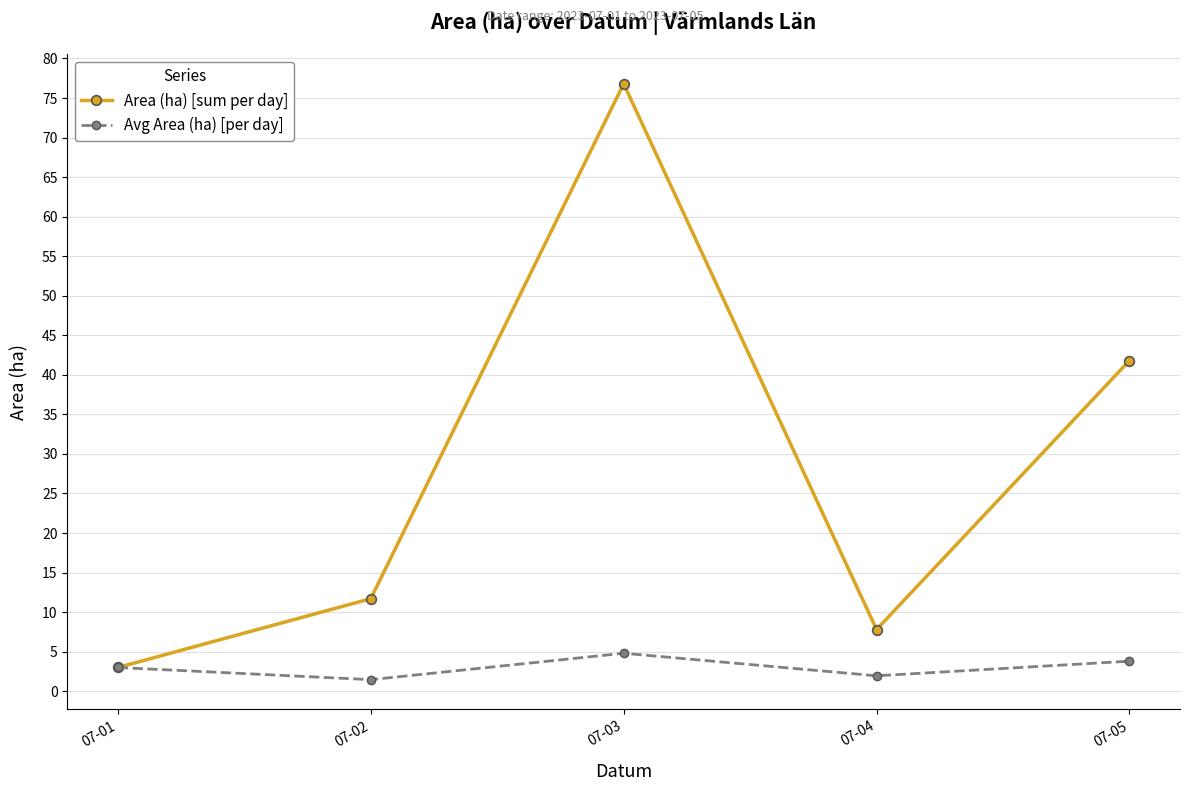

At which category does Area (ha) [sum per day] reach its first local peak?

07-03